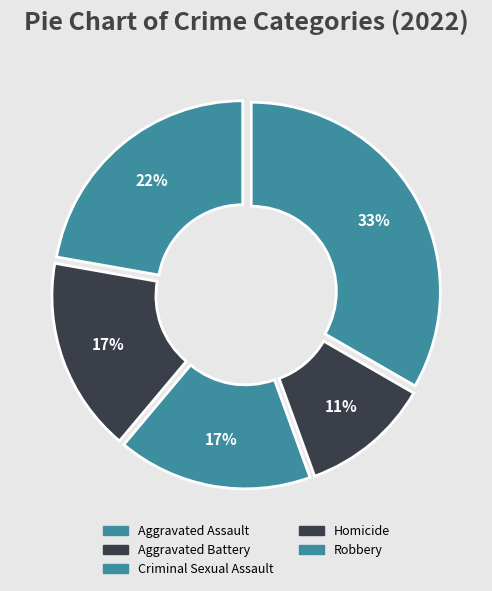

Count the number of slices in the pie.

5